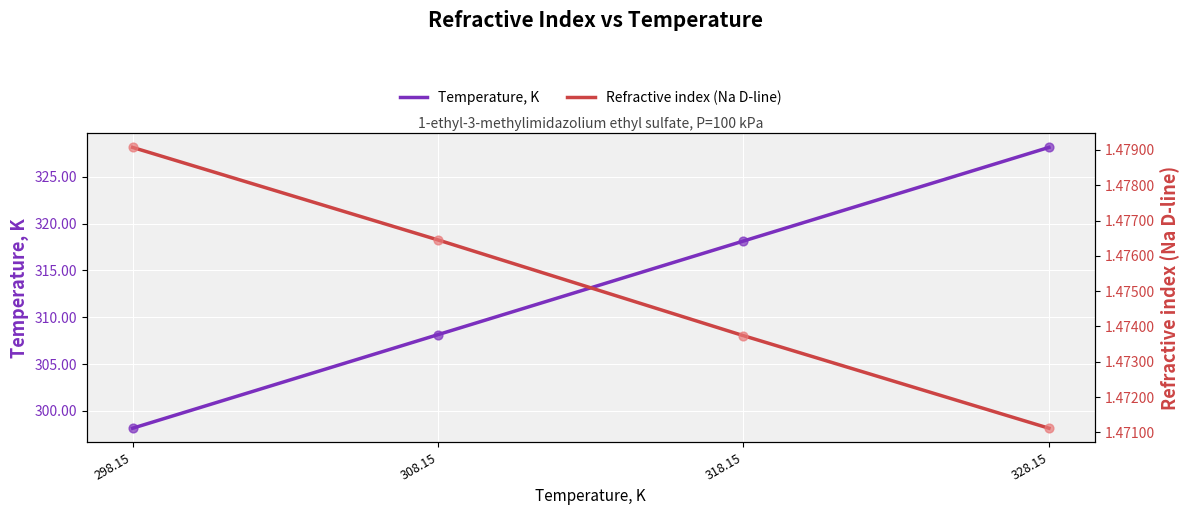

Which series contains the lowest Y value?

Refractive index (Na D-line)